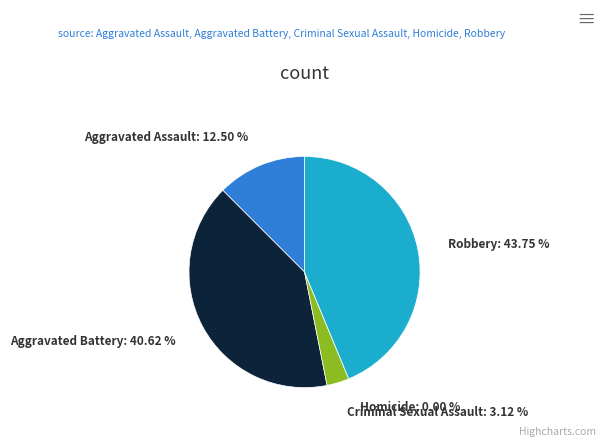

True or false: Homicide accounts for 0% of the total.

True